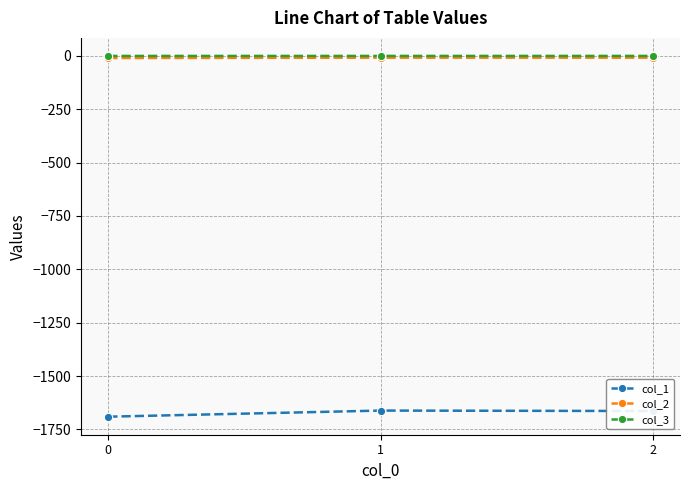

What is the value of the col_3 point at the 2nd from the left?

-0.1